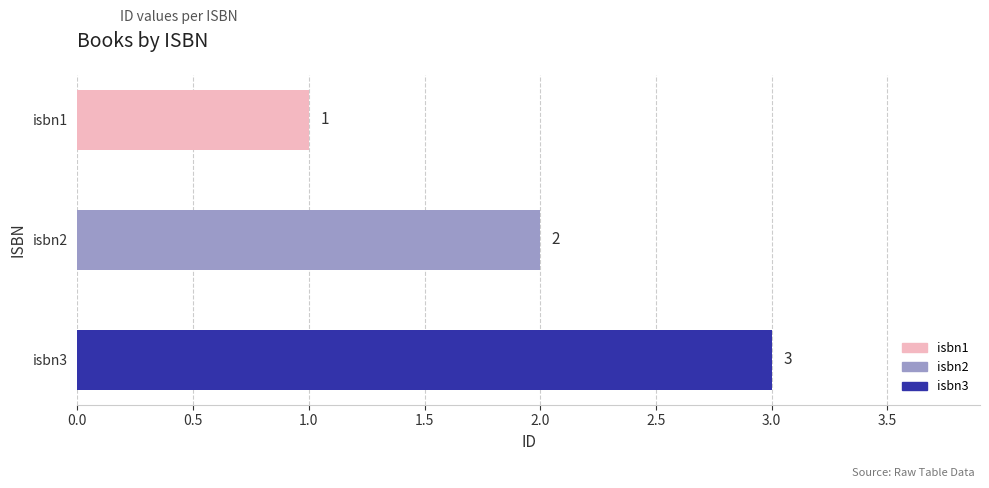

What is the maximum value shown in the chart?

3